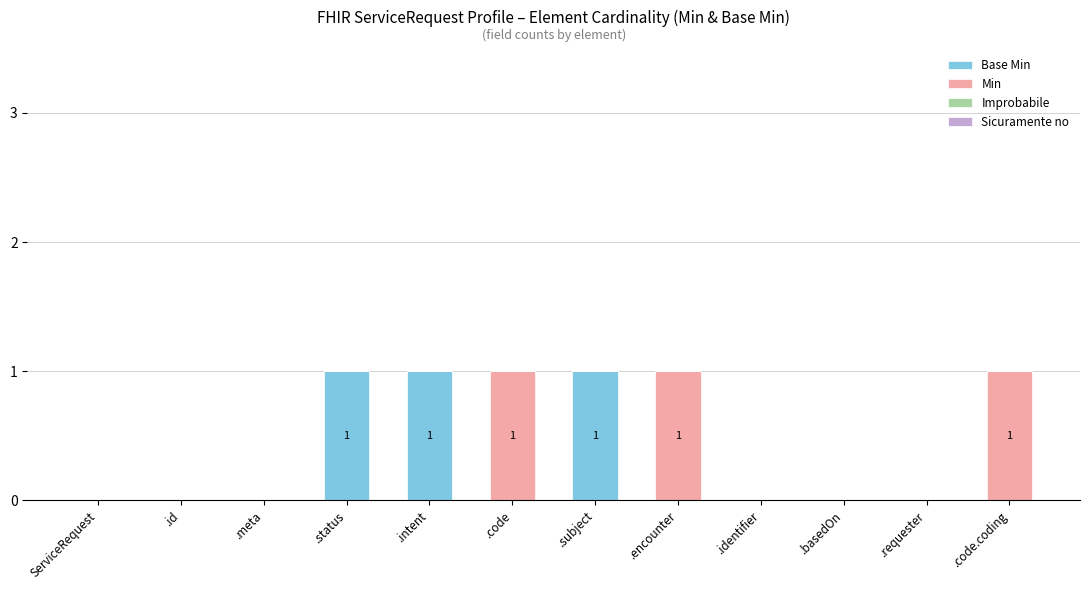

How many series are shown in this chart?

2